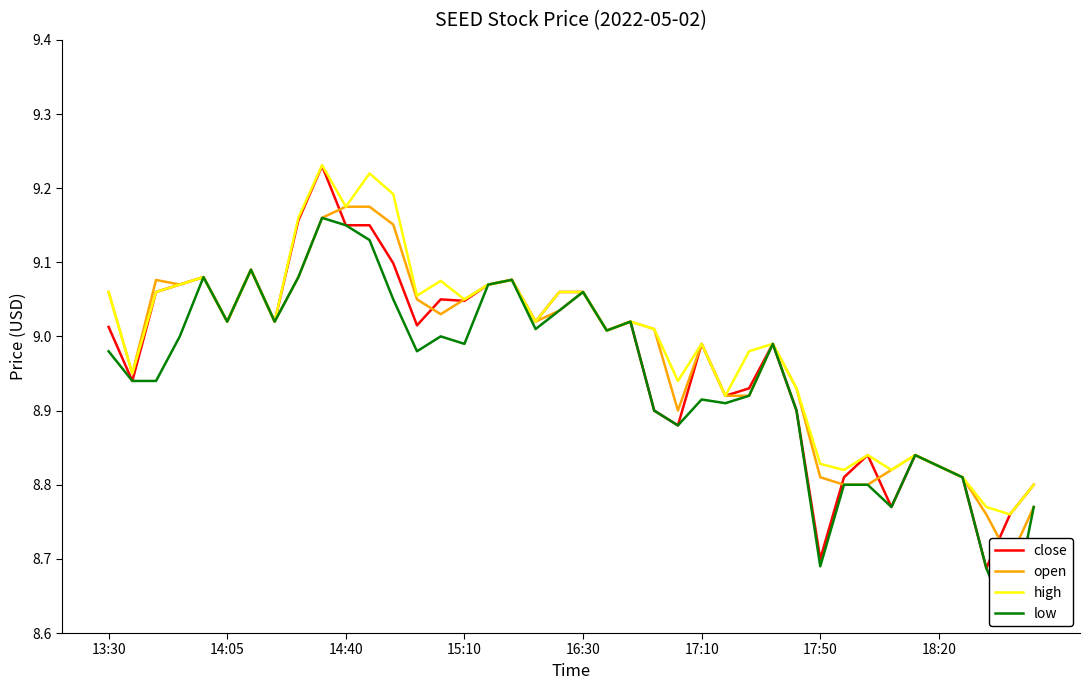

Reading left to right, transcribe all the data shown in this chart.

close: 9.0	8.9	9.1	9.1	9.1	9.0	9.1	9.0	9.2	9.2	9.2	9.2	9.1	9.0	9.1	9.0	9.1	9.1	9.0	9.1	9.1	9.0	9.0	8.9	8.9	9.0	8.9	8.9	9.0	8.9	8.7	8.8	8.8	8.8	8.8	8.8	8.8	8.7	8.8	8.8
open: 9.1	8.9	9.1	9.1	9.1	9.0	9.1	9.0	9.1	9.2	9.2	9.2	9.2	9.1	9.0	9.1	9.1	9.1	9.0	9.0	9.1	9.0	9.0	9.0	8.9	9.0	8.9	8.9	9.0	8.9	8.8	8.8	8.8	8.8	8.8	8.8	8.8	8.8	8.7	8.8
high: 9.1	8.9	9.1	9.1	9.1	9.0	9.1	9.0	9.2	9.2	9.2	9.2	9.2	9.1	9.1	9.1	9.1	9.1	9.0	9.1	9.1	9.0	9.0	9.0	8.9	9.0	8.9	9.0	9.0	8.9	8.8	8.8	8.8	8.8	8.8	8.8	8.8	8.8	8.8	8.8
low: 9.0	8.9	8.9	9.0	9.1	9.0	9.1	9.0	9.1	9.2	9.2	9.1	9.1	9.0	9.0	9.0	9.1	9.1	9.0	9.0	9.1	9.0	9.0	8.9	8.9	8.9	8.9	8.9	9.0	8.9	8.7	8.8	8.8	8.8	8.8	8.8	8.8	8.7	8.6	8.8